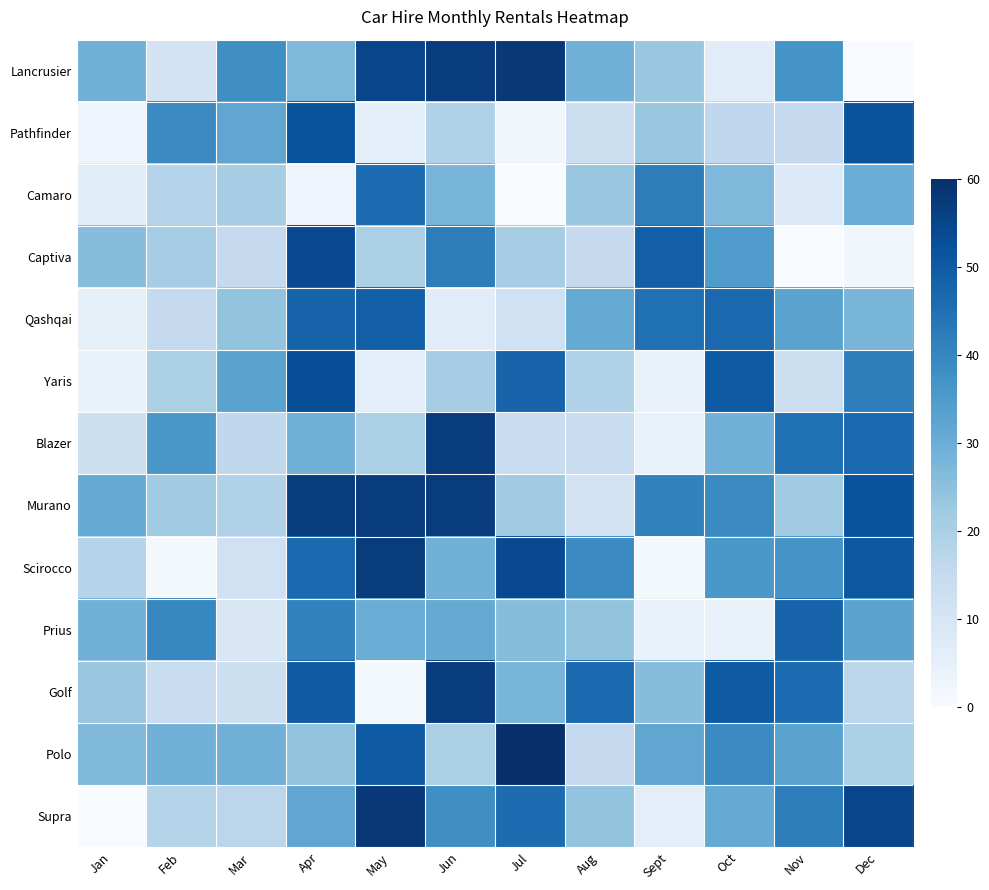

Count the number of categories in the chart.

12